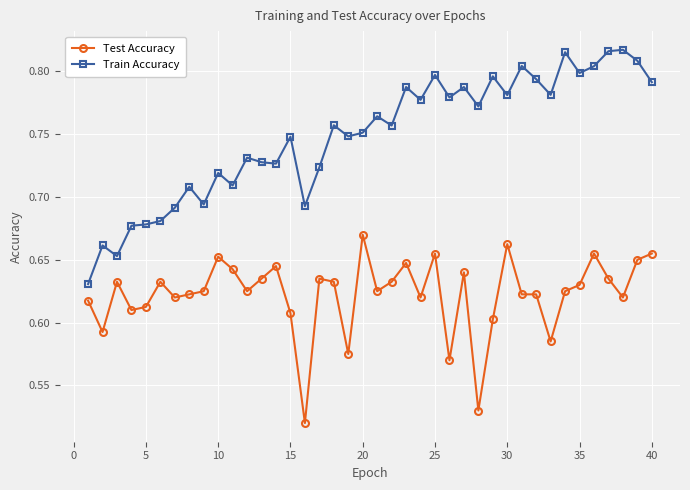

At how many categories does at least one series exceed 0?

40